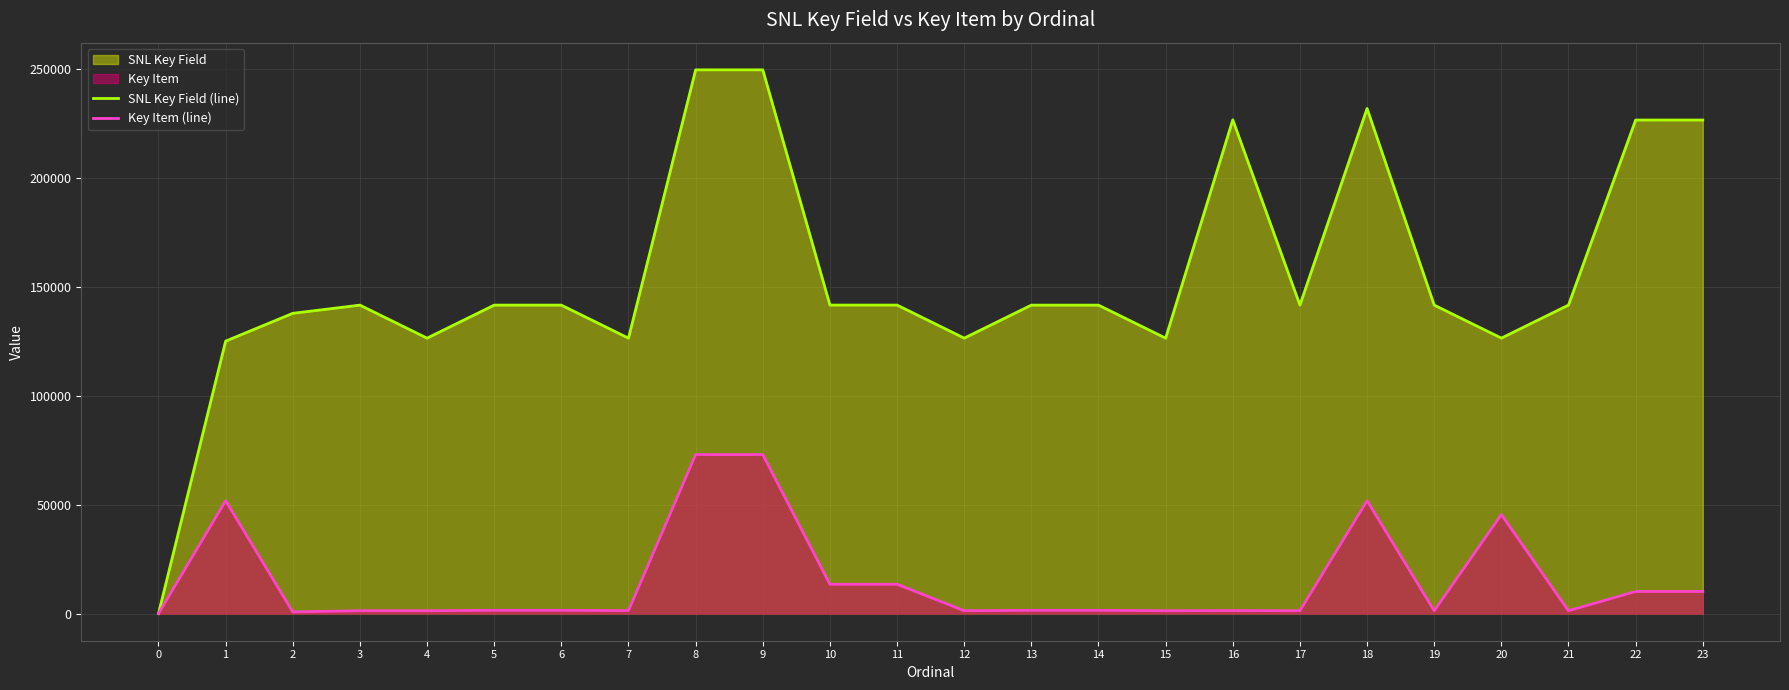

How many lines are shown in the chart?

2